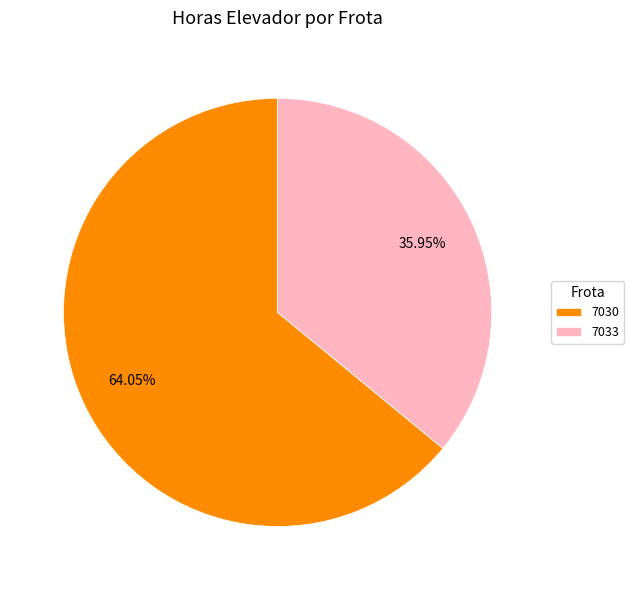

Is there a majority slice in this chart?

Yes